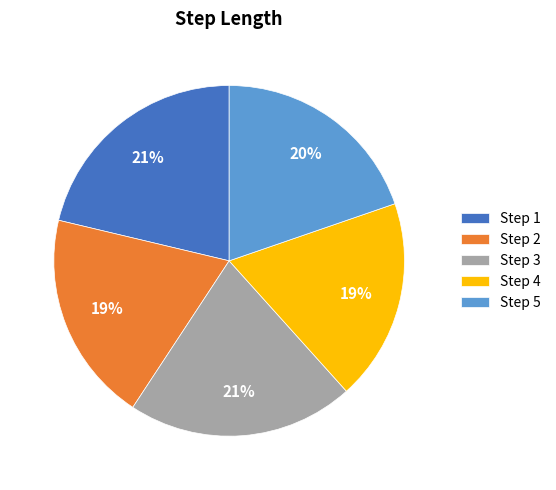

Count the number of slices in the pie.

5